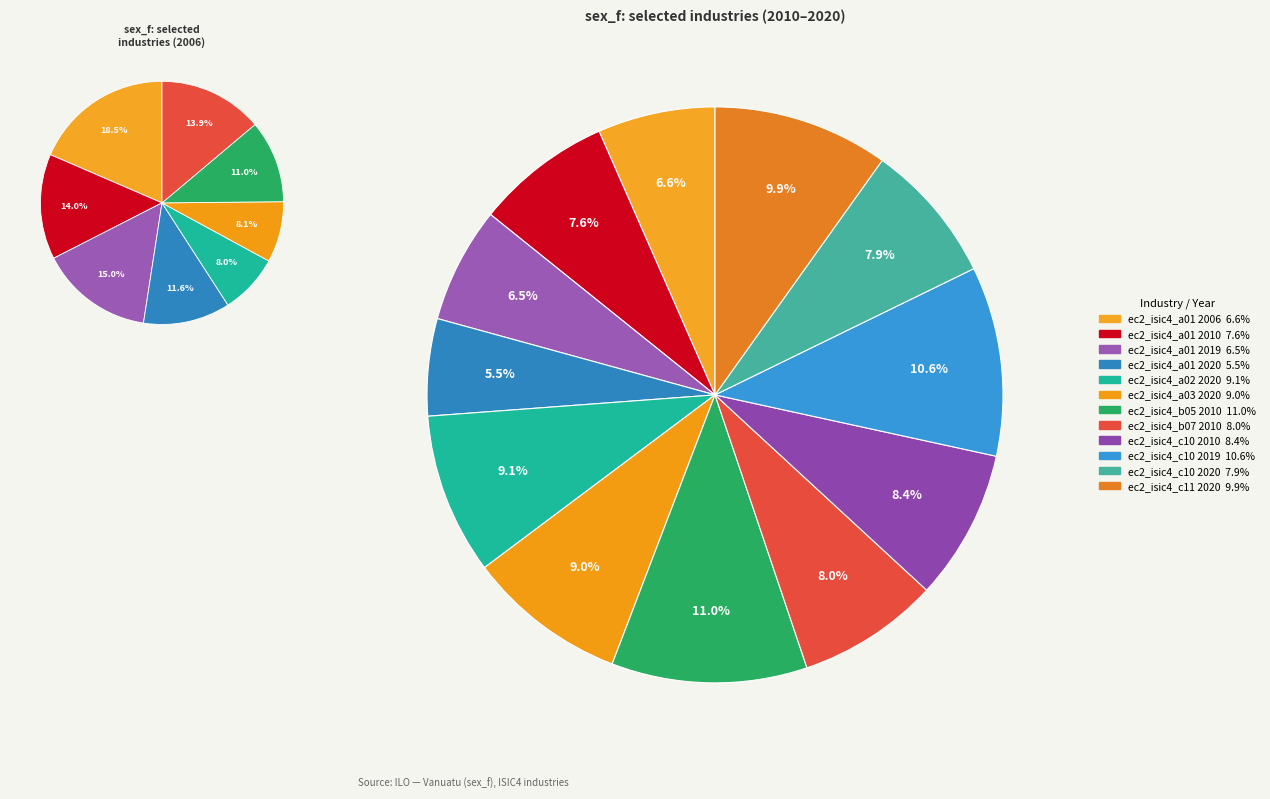

To the nearest percent, what portion does ec2_isic4_a01 2010 represent?

8%